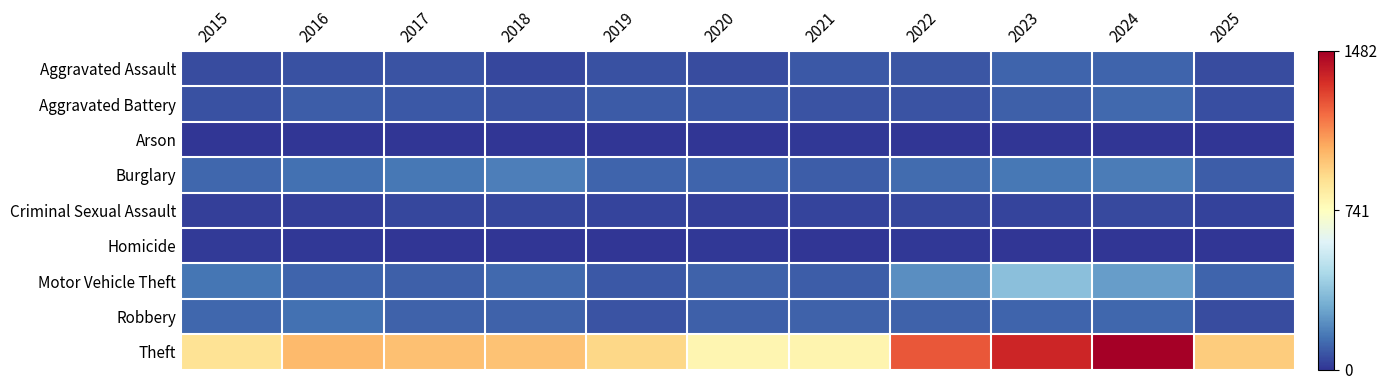

Rank the series at 2016 from lowest to highest value.

Arson, Homicide, Criminal Sexual Assault, Aggravated Assault, Aggravated Battery, Motor Vehicle Theft, Burglary, Robbery, Theft